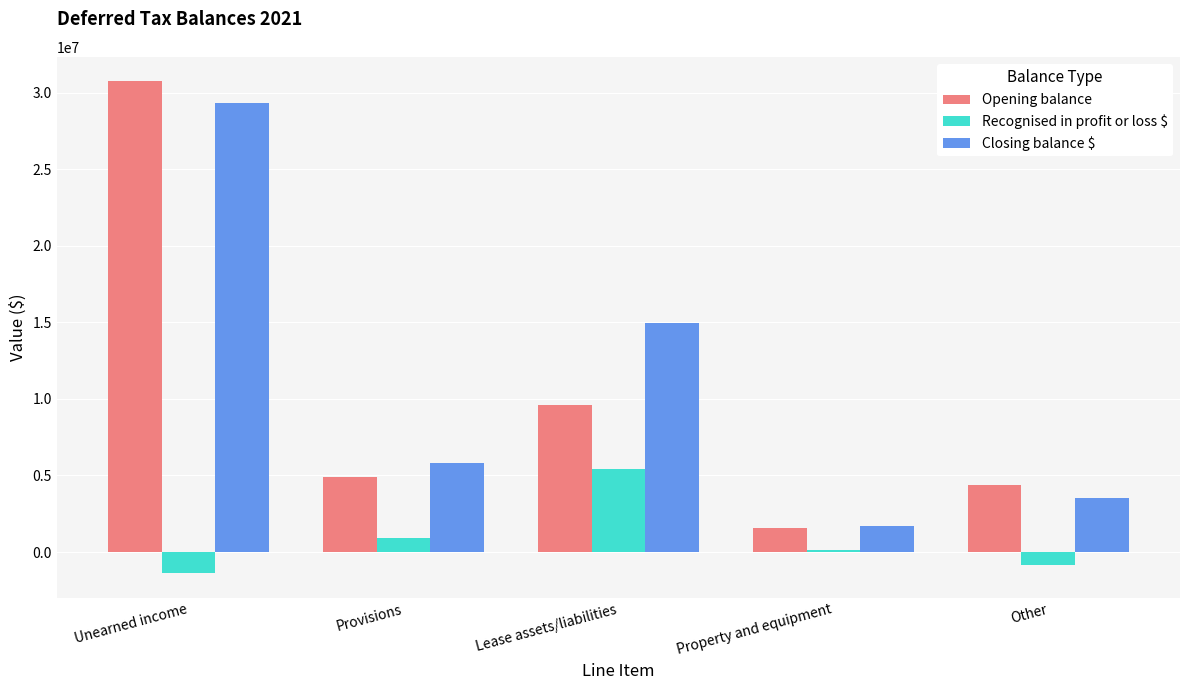

What are all the series names shown in the legend?

Opening balance, Recognised in profit or loss $, Closing balance $